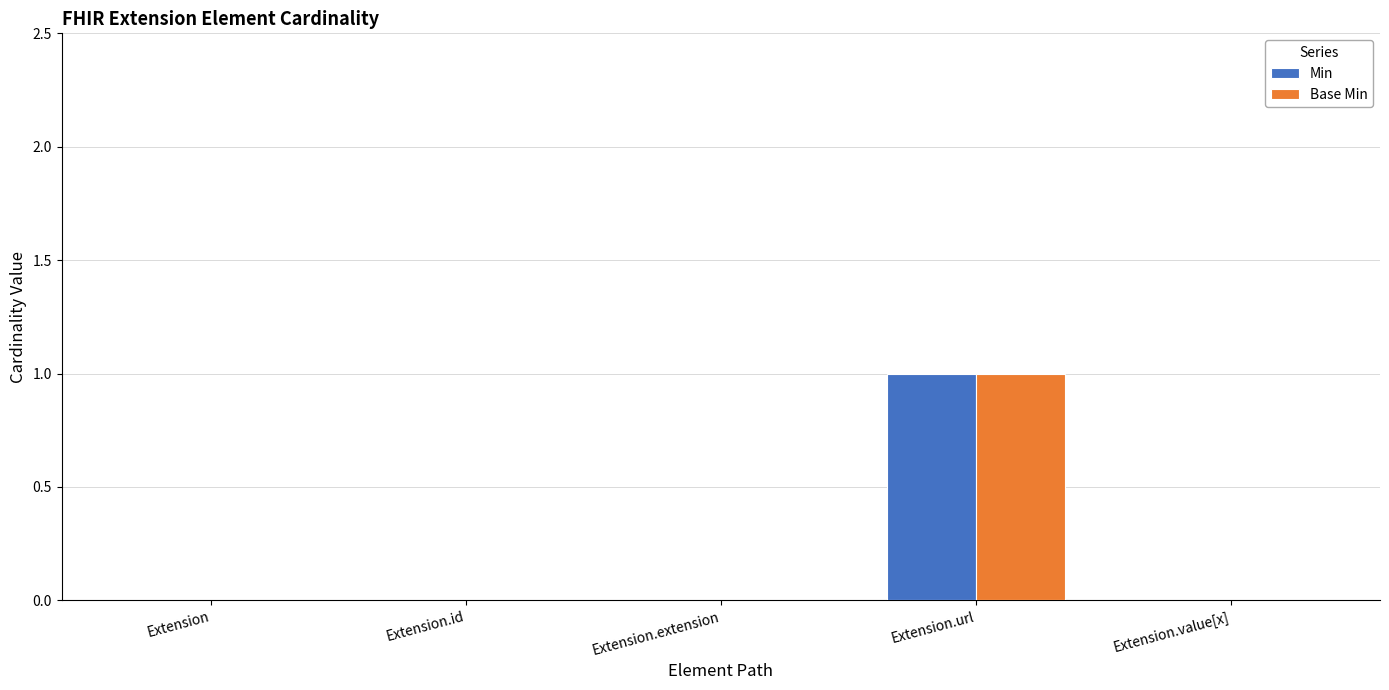

Is it true that Base Min equals 0 at Extension?

True